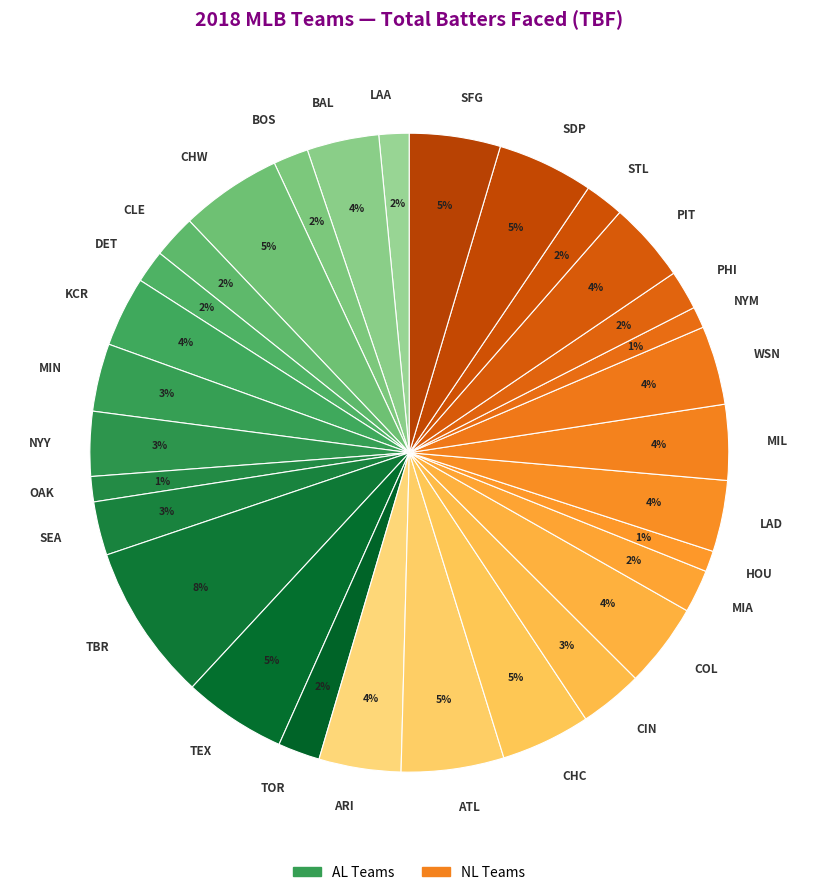

Which category has the biggest portion of the pie?

TBR